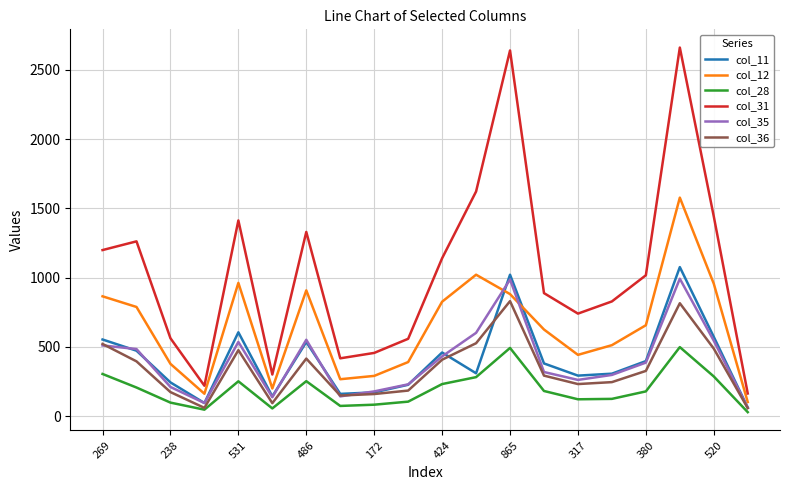

What is the greatest value displayed?

2662